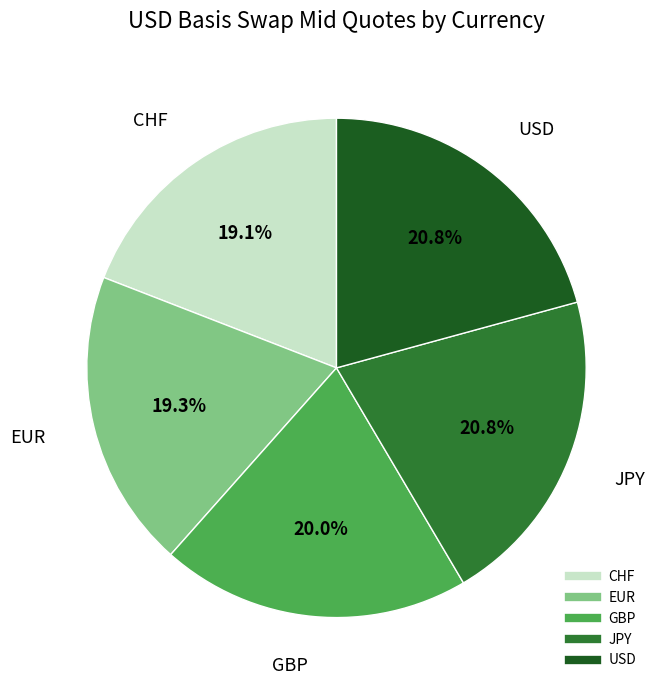

Is it true that CHF is 19% of the pie?

True